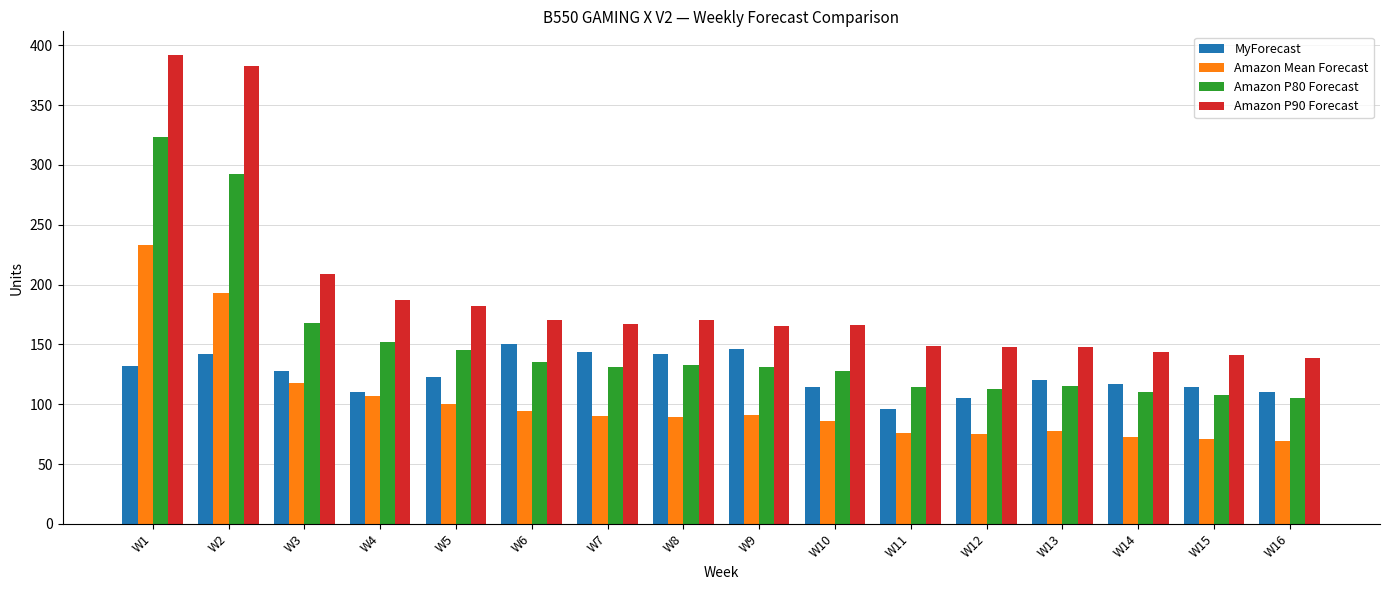

What is the maximum value shown in the chart?

392